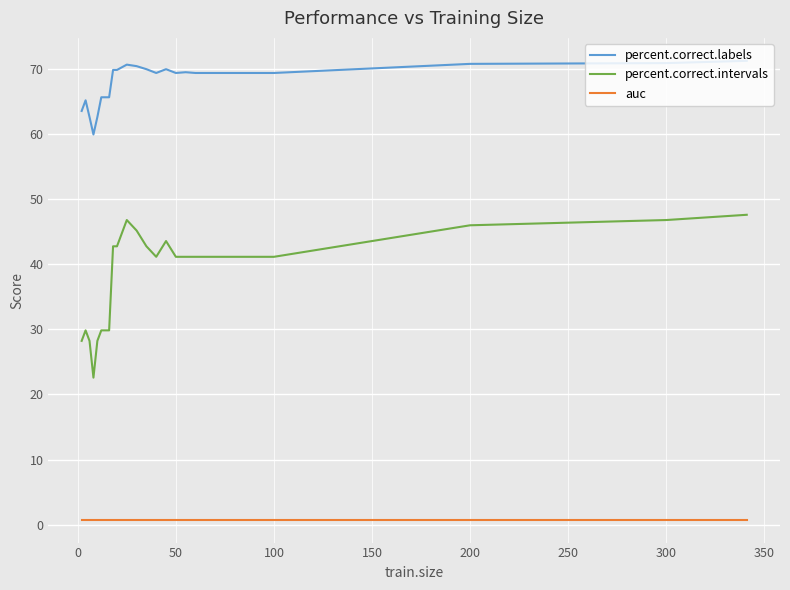

True or false: percent.correct.labels has more than 0 points higher than both neighbors.

True